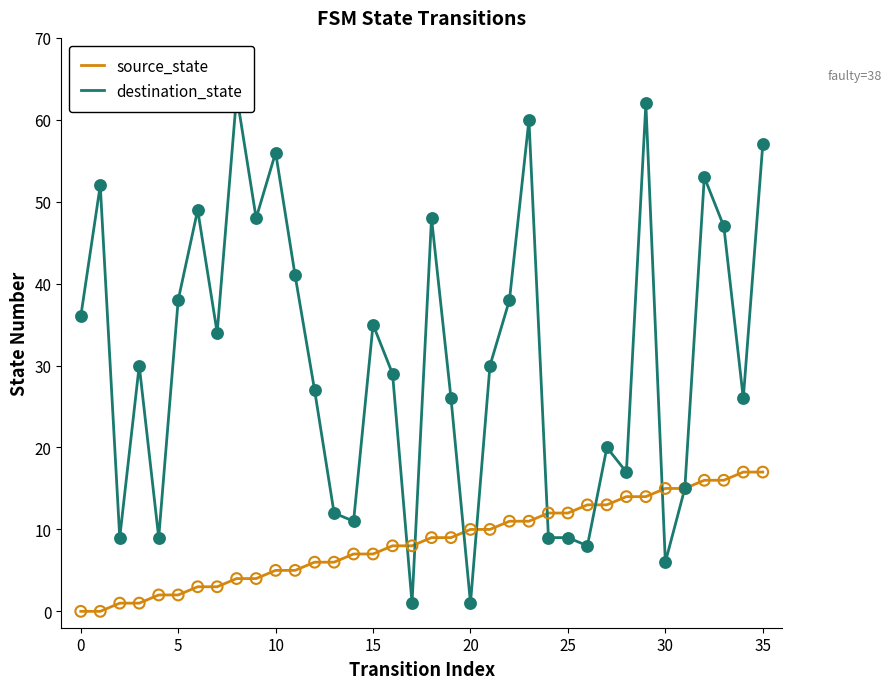

Which series has the widest spread of Y values?

destination_state